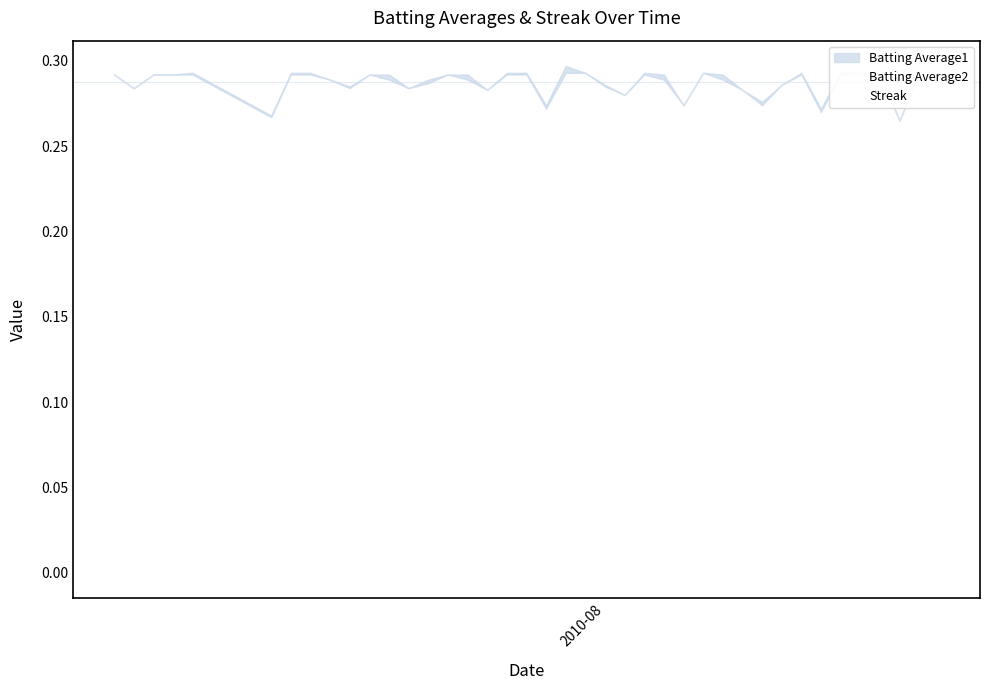

Which series has the largest total across all categories?

Batting Average2